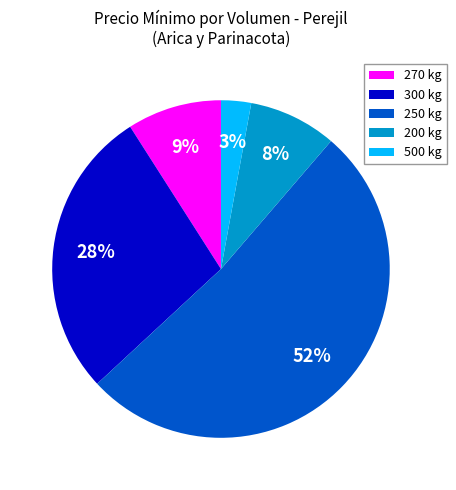

To the nearest percent, what is the average slice percentage?

20%